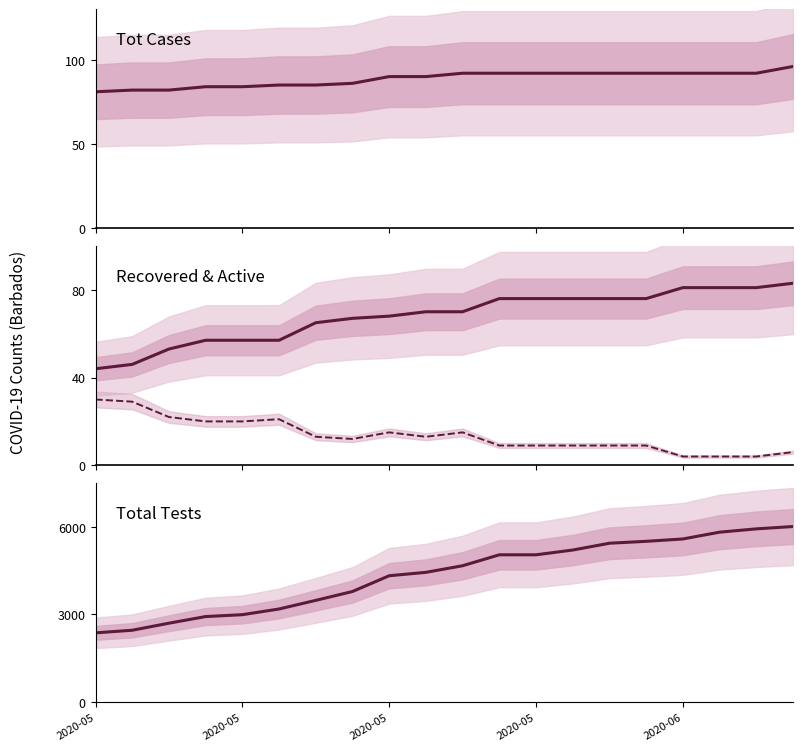

True or false: Tot cases and Total Recovered intersect in this chart.

False